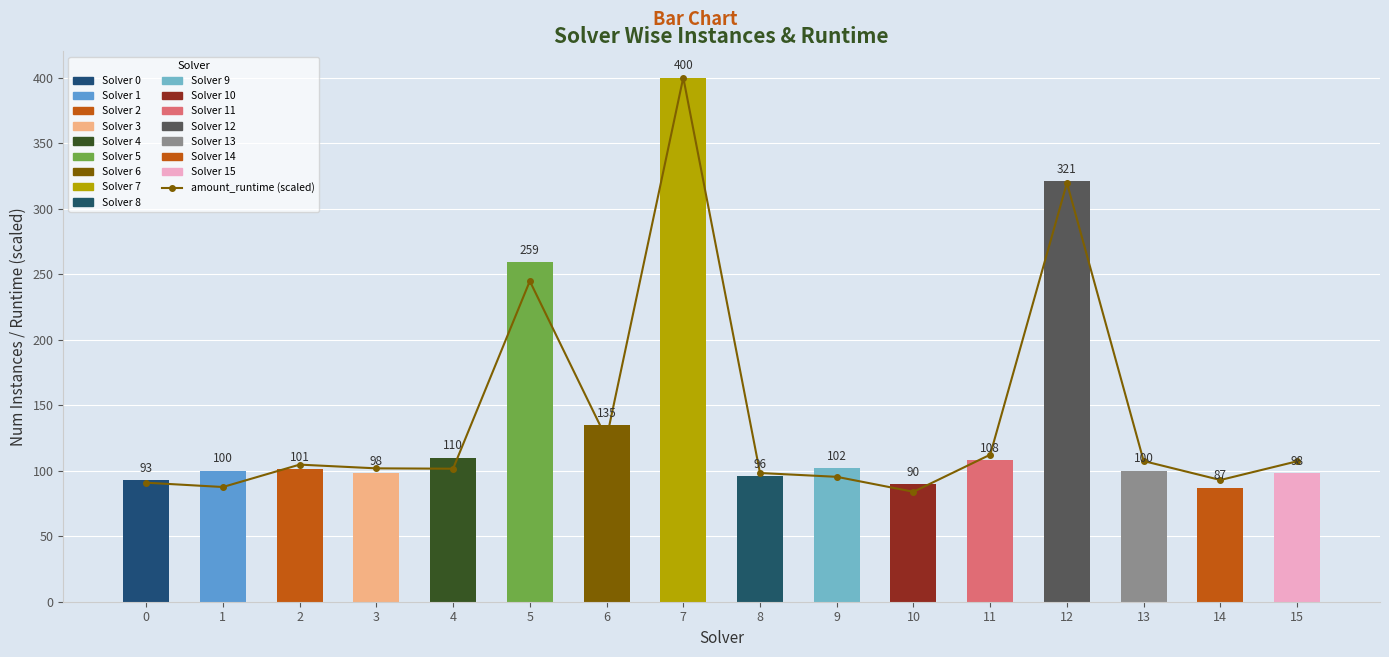

What is the total value across all series at 7?

800.0